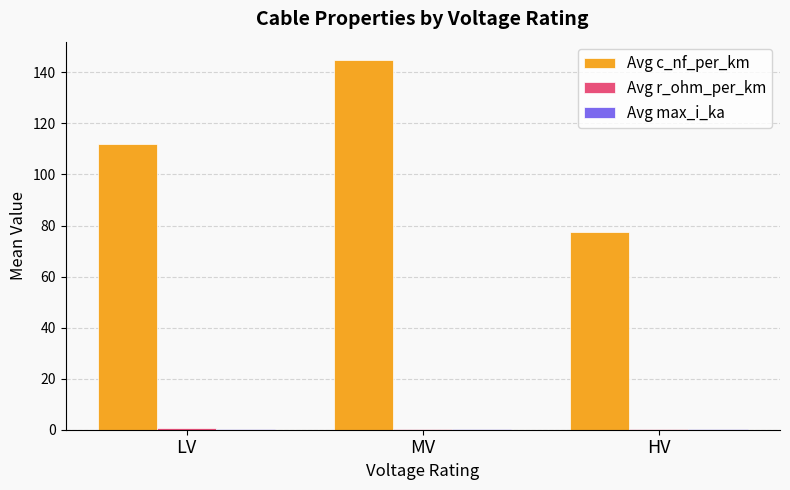

How many groups of bars are there?

3